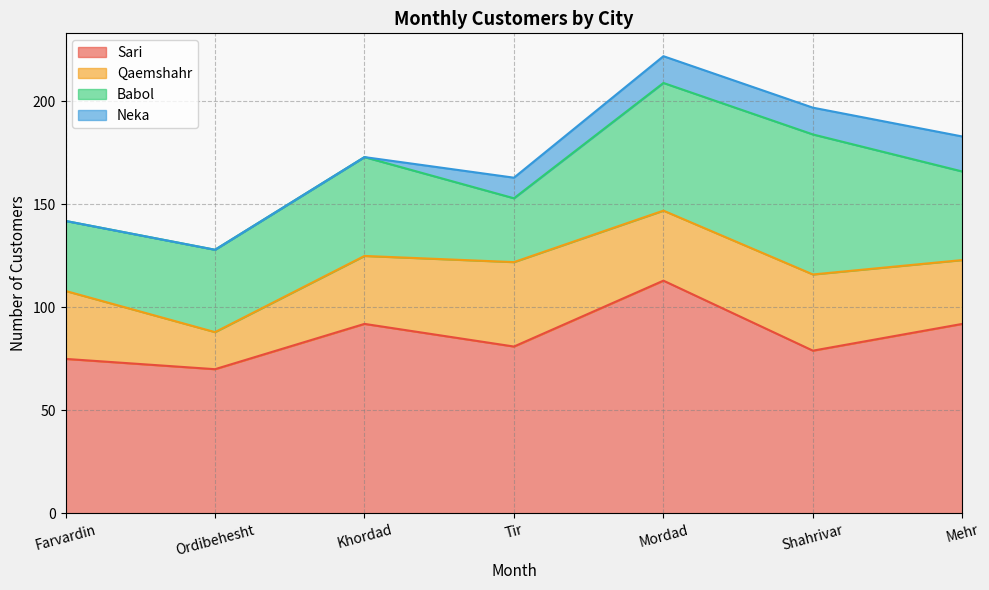

What is the sum of the Neka values at Shahrivar and Khordad?

13